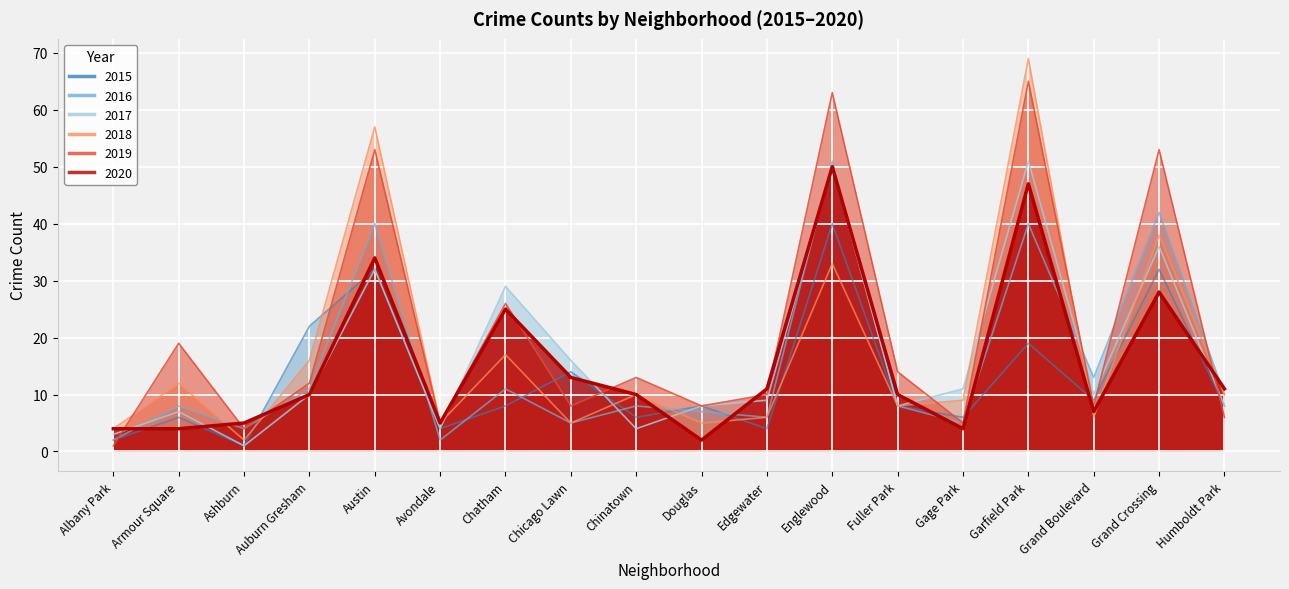

What is the label of the 4th point from the left?

Auburn Gresham